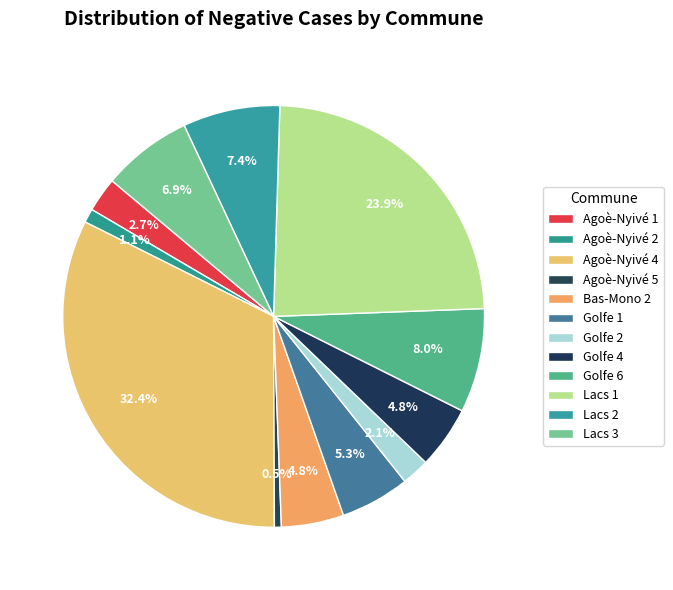

How many segments does this pie chart have?

12